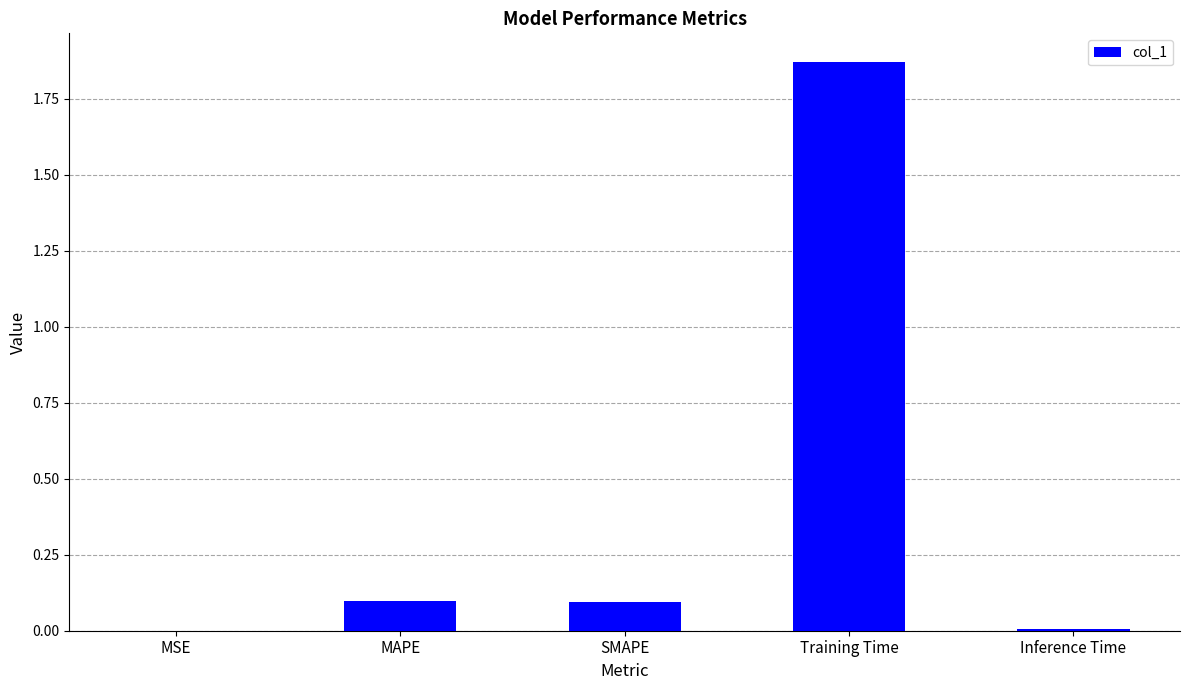

The value at MAPE is 0.1. True or false?

True